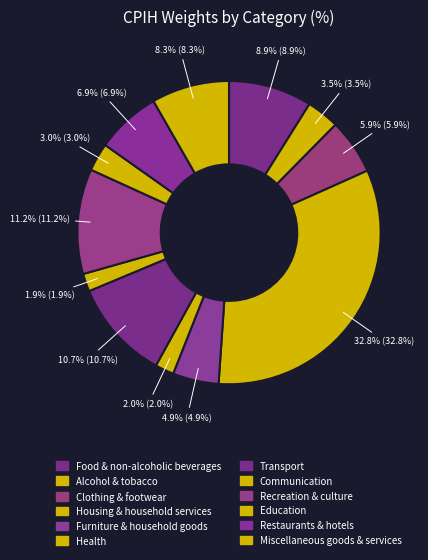

Which category has the biggest portion of the pie?

Housing & household services